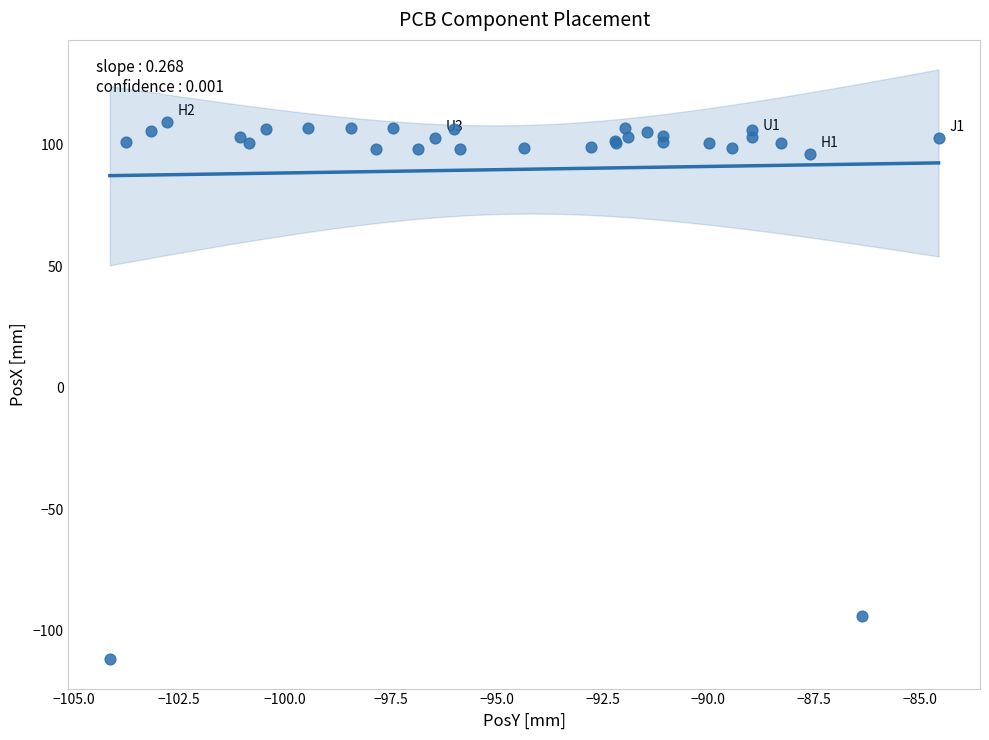

What Y value in the scatter plot is closest to -1?

-94.0